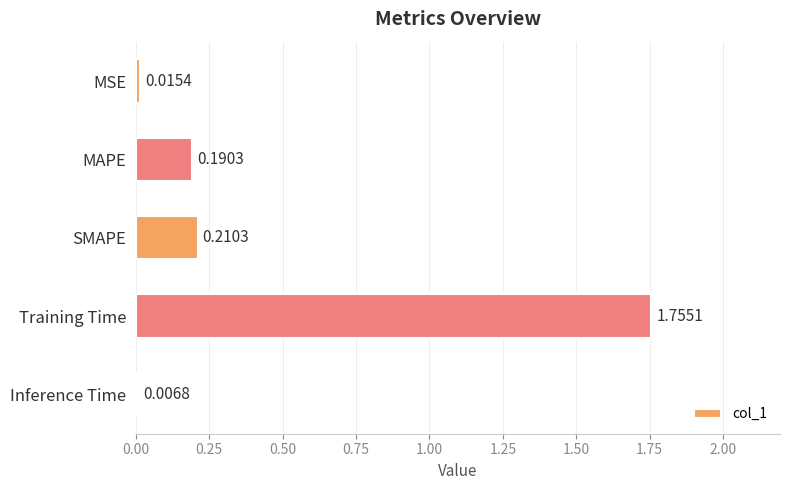

Between SMAPE and Training Time, which is larger?

Training Time